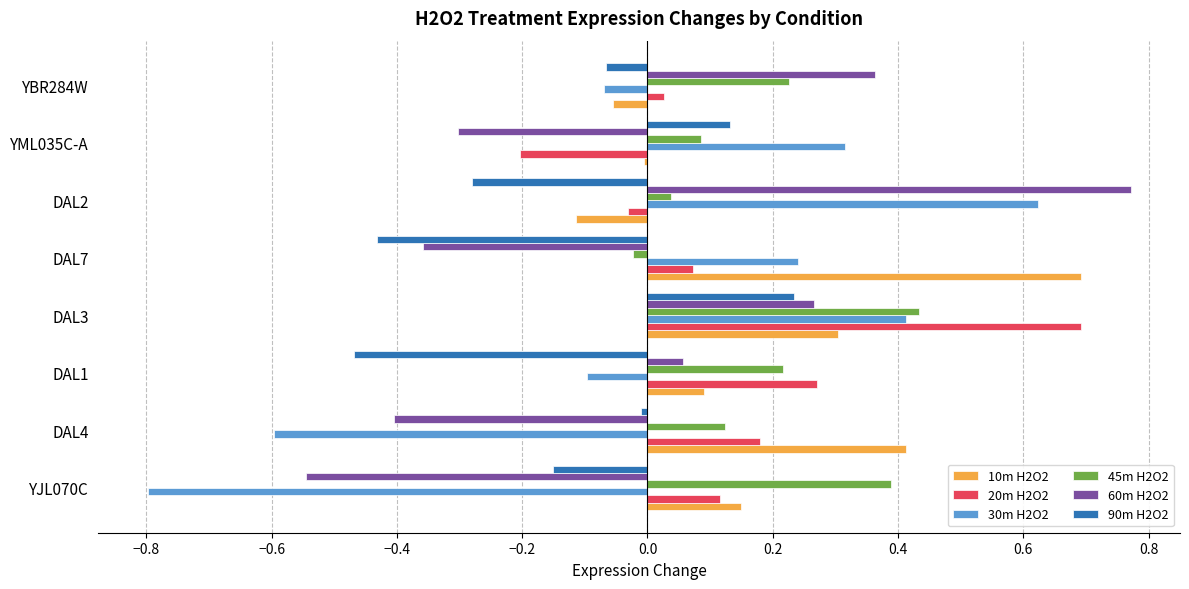

True or false: 90m H2O2 has a value of -0.0 at YBR284W.

False